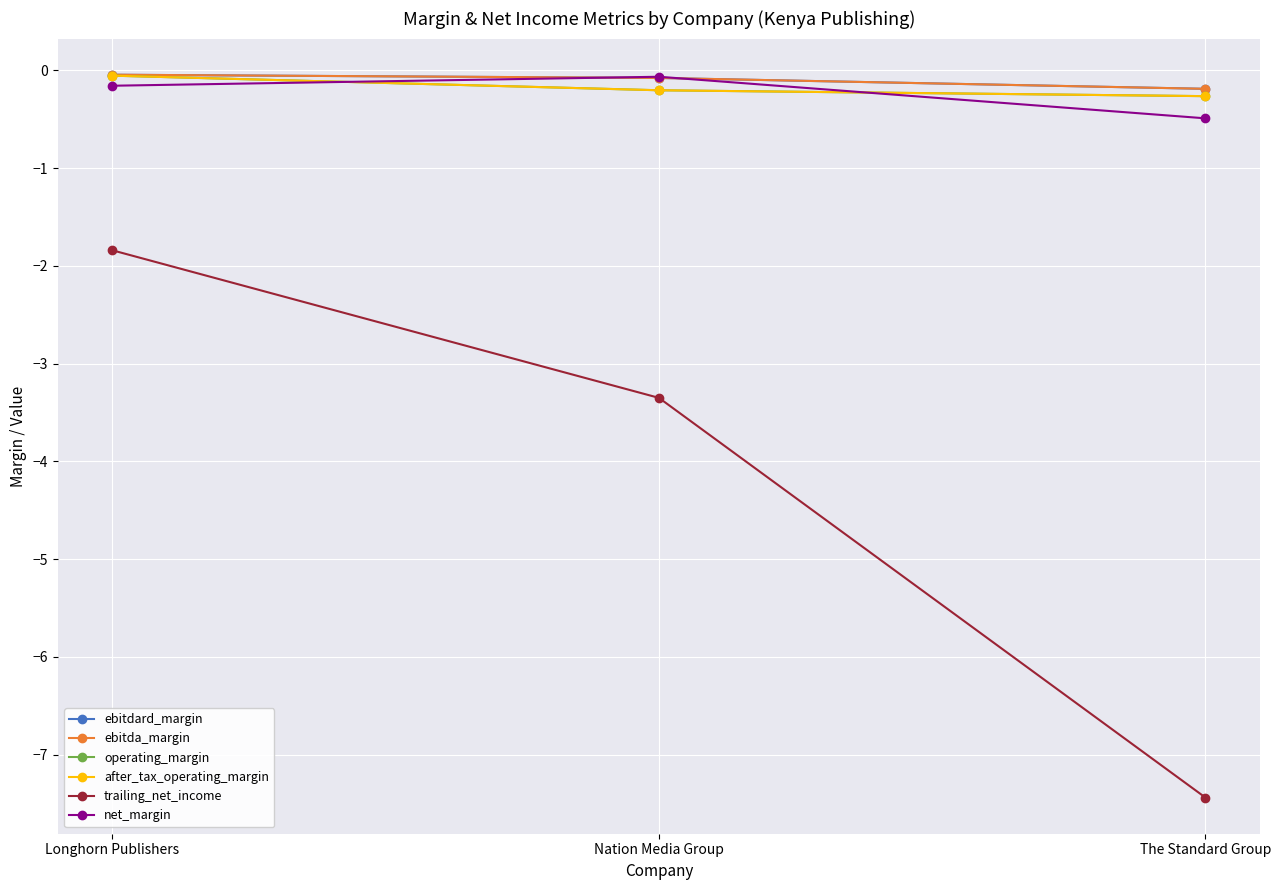

Does the chart have visible grid lines?

Yes